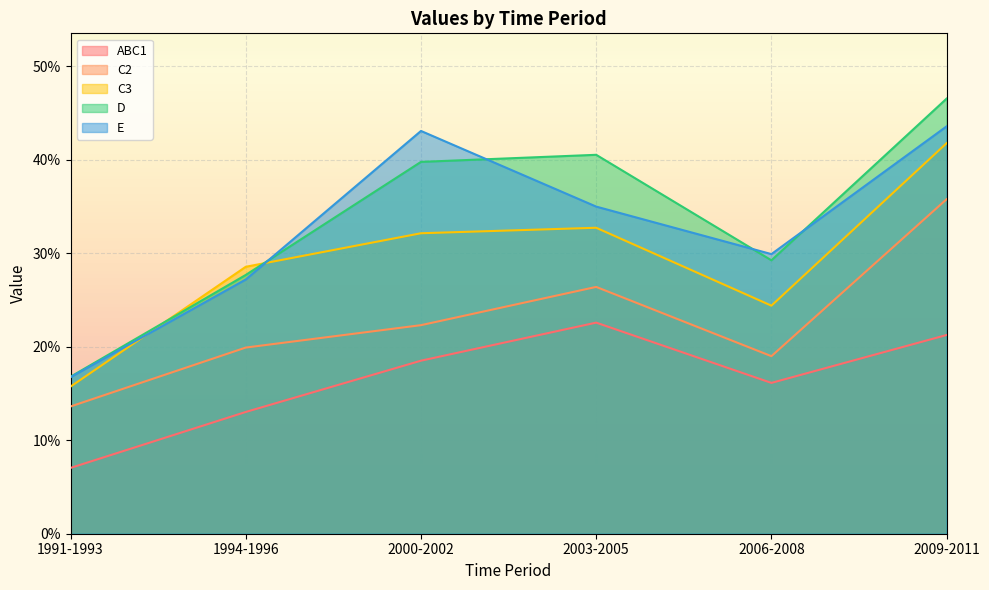

Reading left to right, extract all data points from this chart.

ABC1: 0.1	0.1	0.2	0.2	0.2	0.2
C2: 0.1	0.2	0.2	0.3	0.2	0.4
C3: 0.2	0.3	0.3	0.3	0.2	0.4
D: 0.2	0.3	0.4	0.4	0.3	0.5
E: 0.2	0.3	0.4	0.3	0.3	0.4